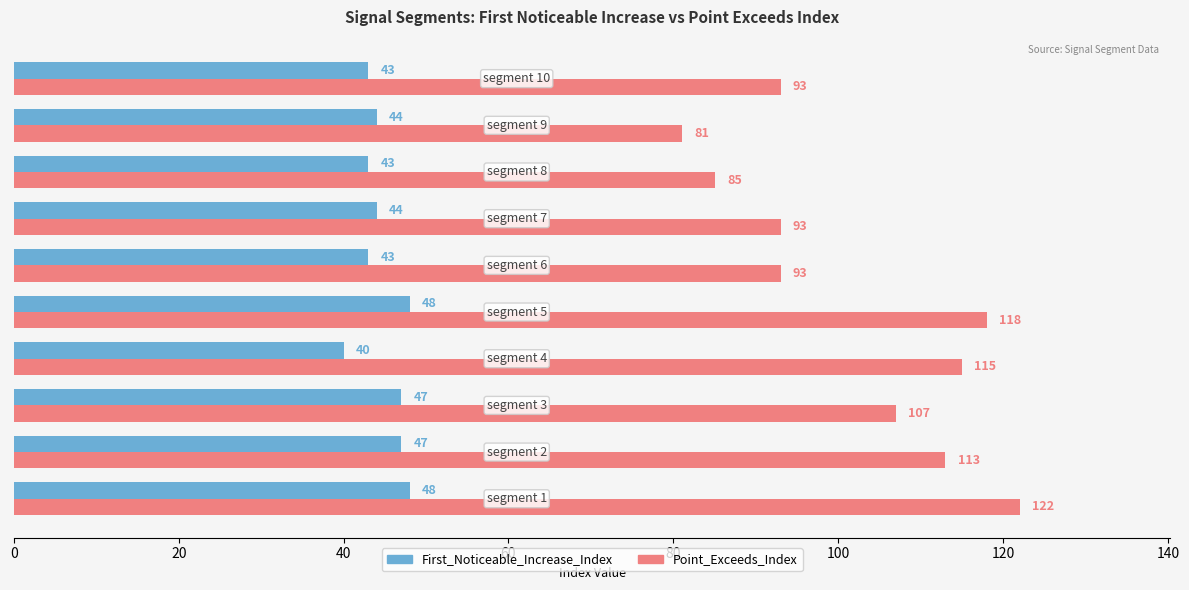

Rank the series by their maximum value, from lowest to highest.

First_Noticeable_Increase_Index, Point_Exceeds_Index